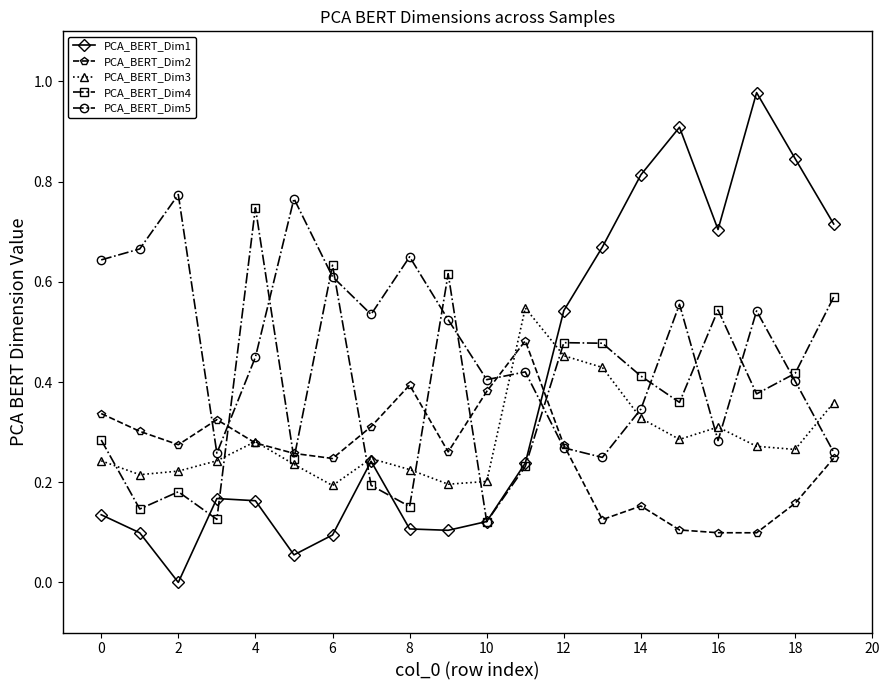

True or false: PCA_BERT_Dim1 has more than 0 points higher than both neighbors.

True